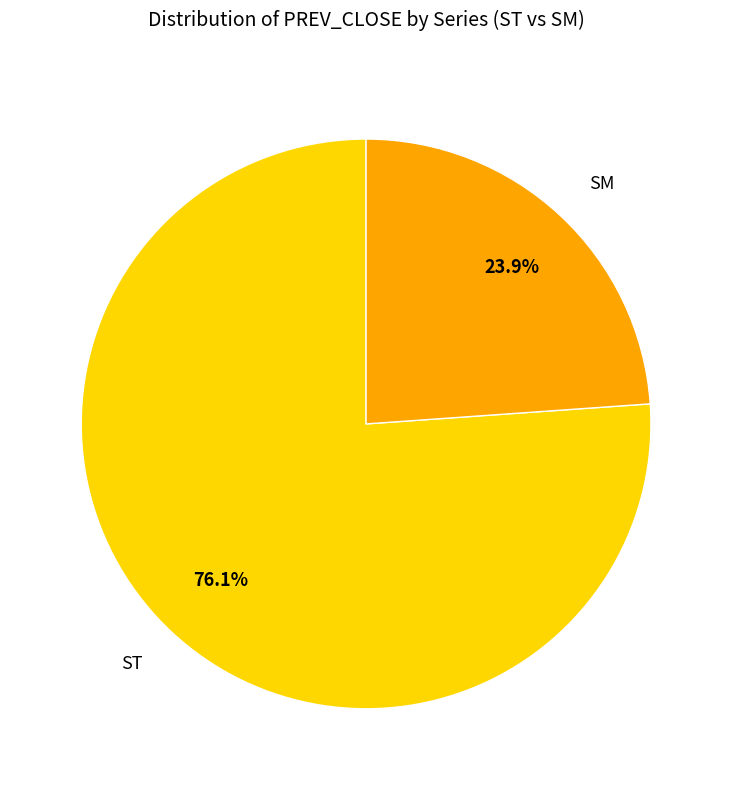

Which slice is the smallest?

SM